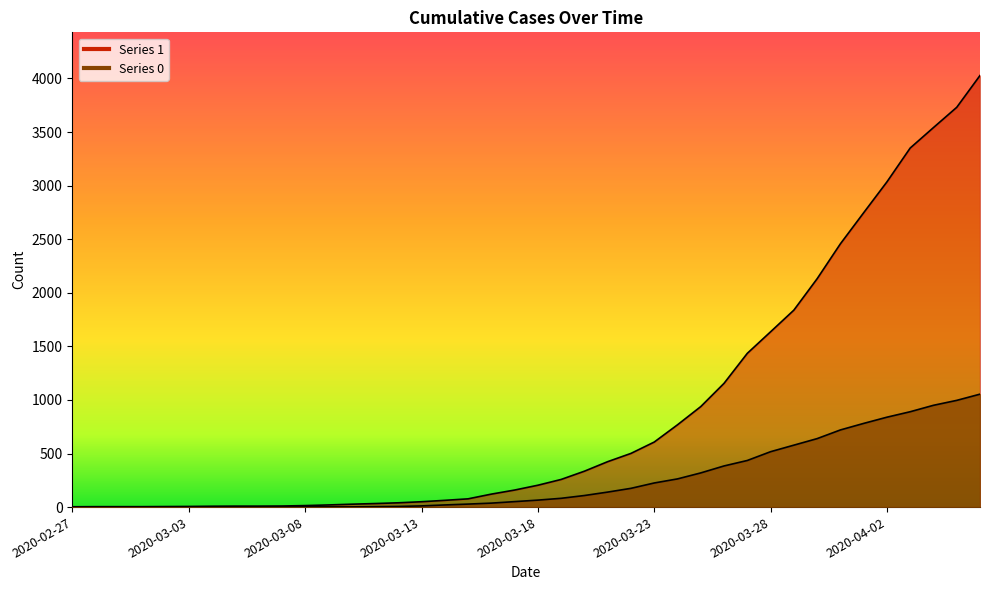

Is it true that 1 equals 1101 at 2020-03-28?

False